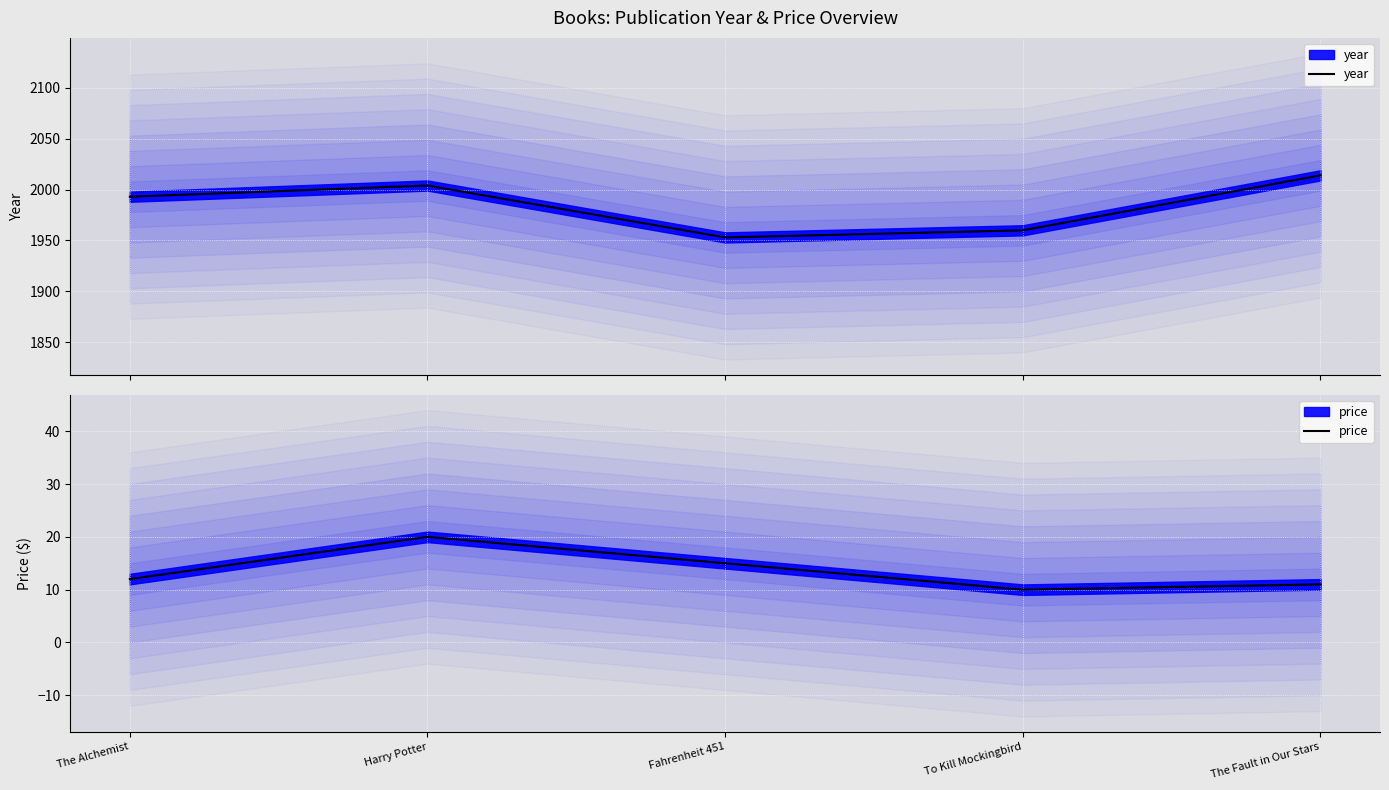

How many values in the price series are below 12?

2